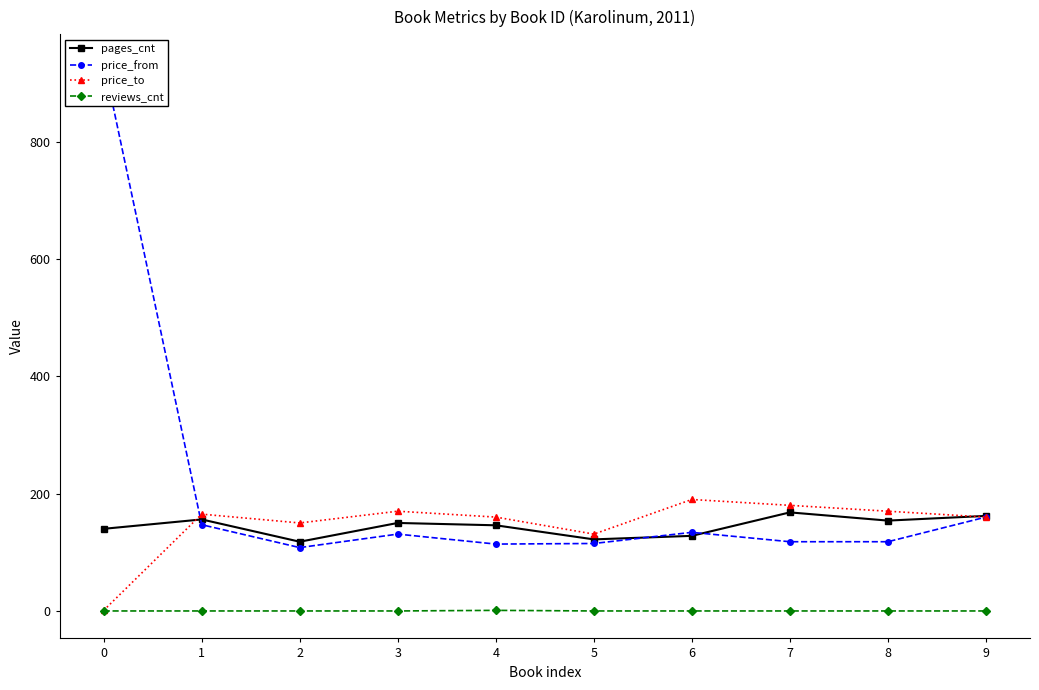

What is the sum of all price_to values?

1477